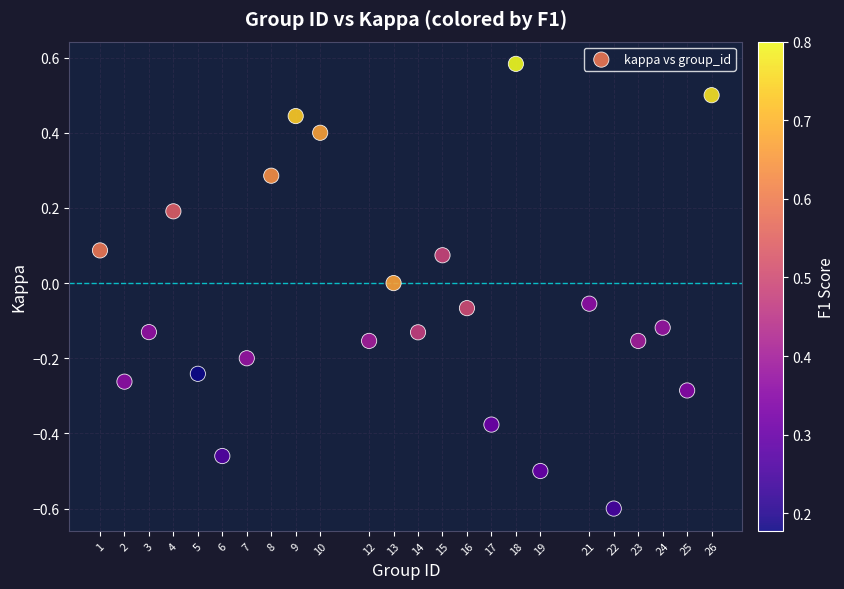

What is the range of X values (max minus min)?

25.0